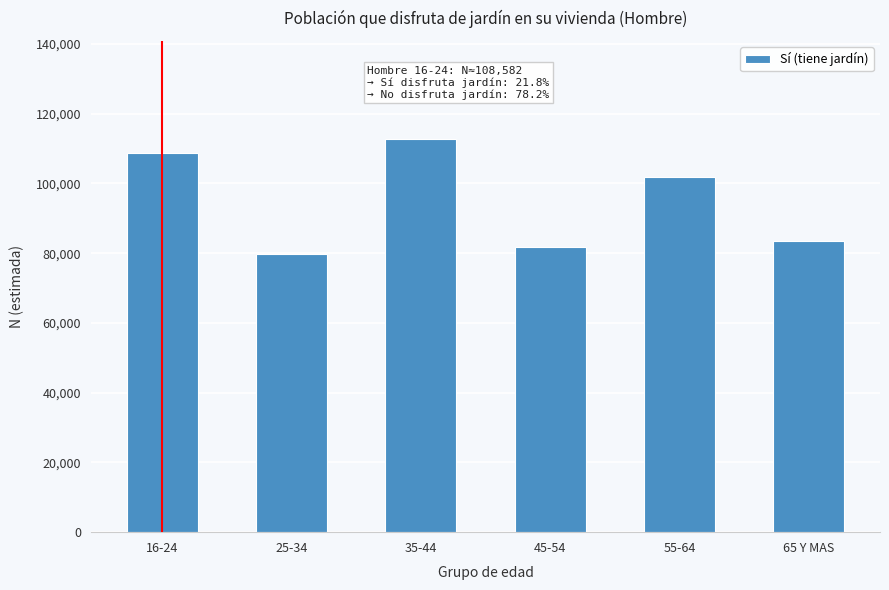

Reading right to left, transcribe all the data shown in this chart.

83361	101772	81798	112673	79765	108582